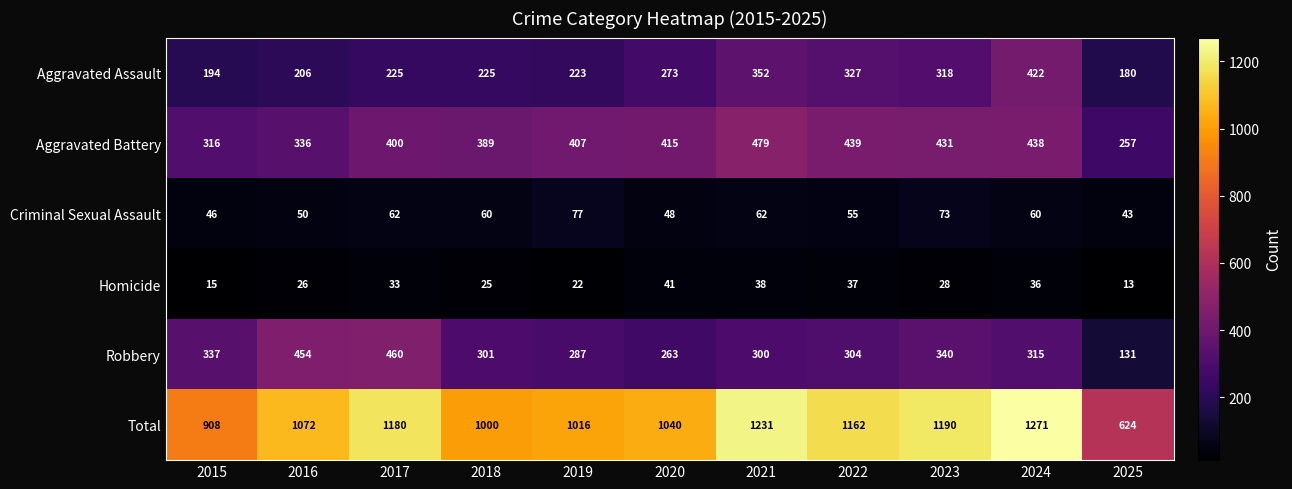

What is the minimum value for Total?

624